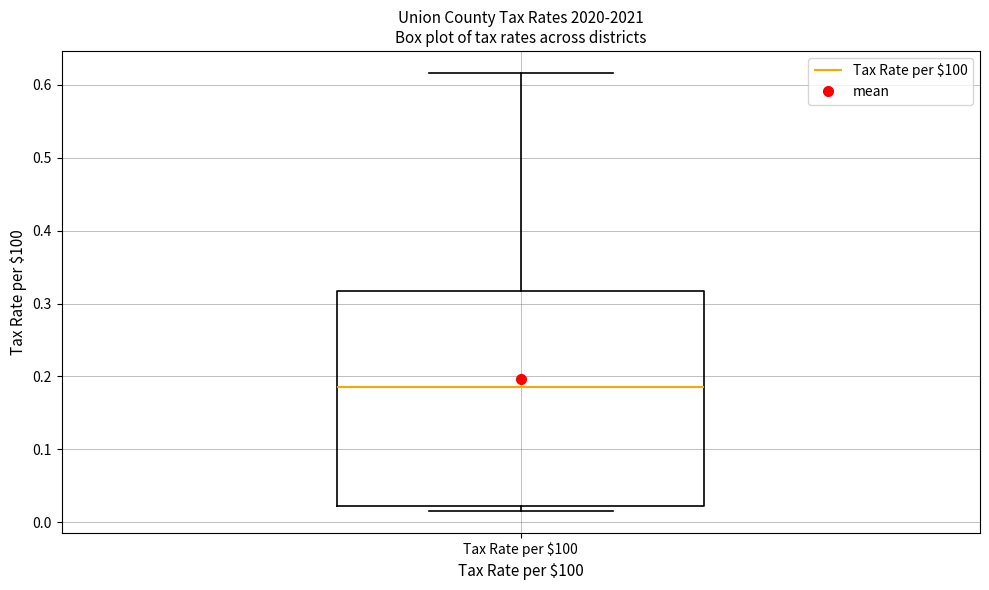

Where does the upper whisker of the box for Tax Rate per $100 end on the y-axis? The values are not printed on the chart, so give them approximately, as read against the axis.

0.62